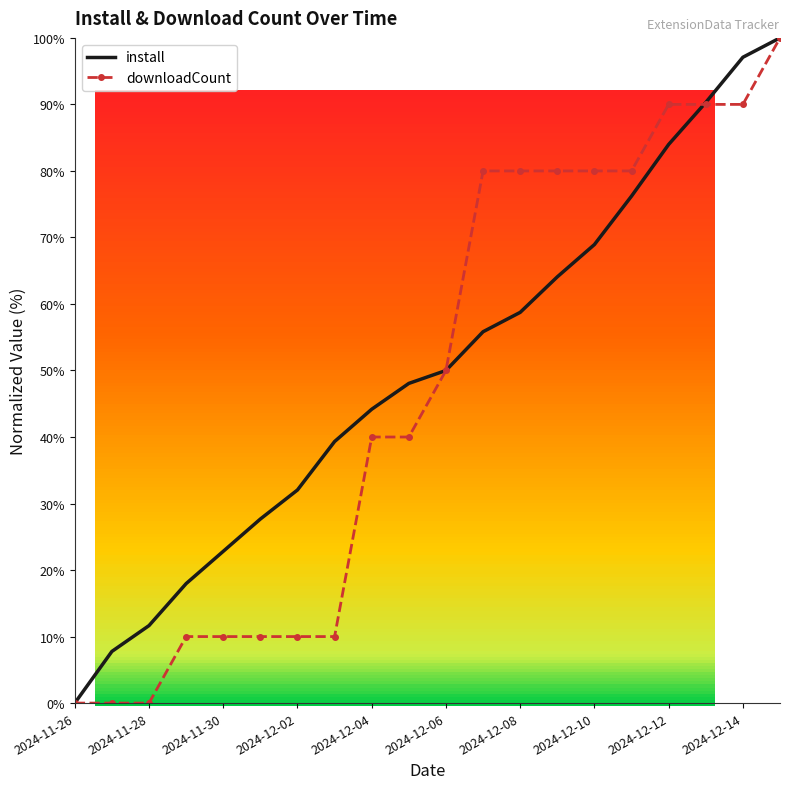

How many intersections are there between install and downloadCount?

2